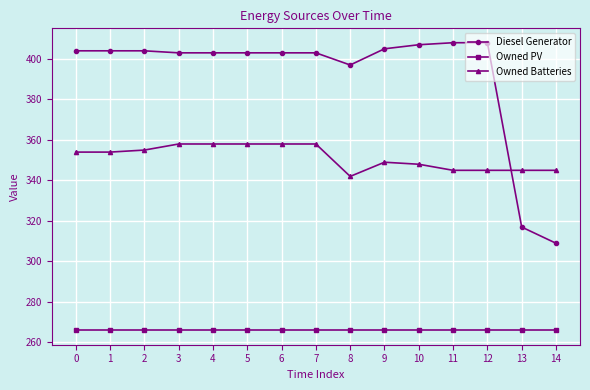

What is the total value across all series at 1?

1024